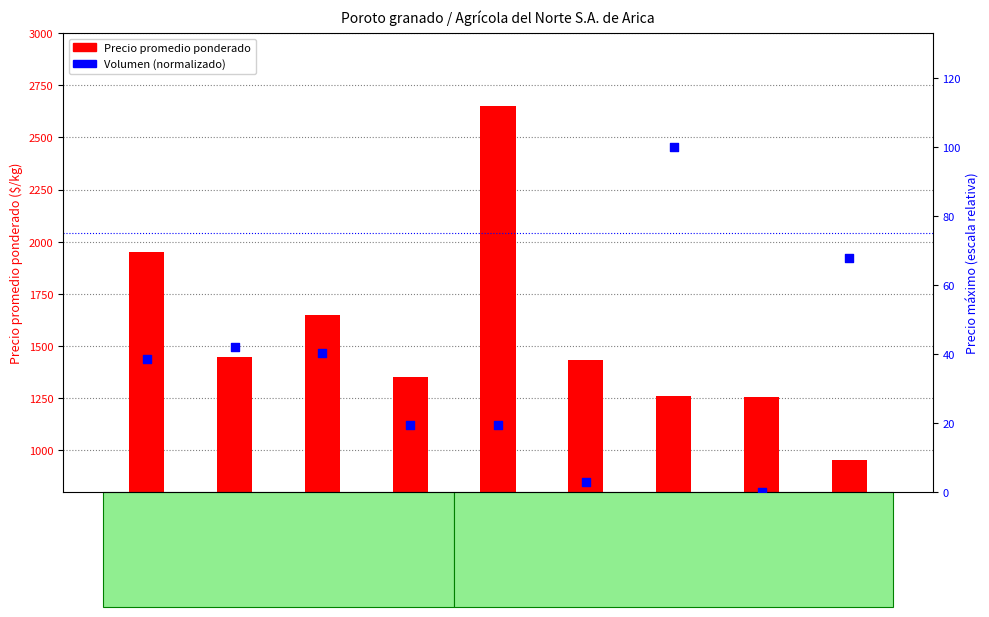

Which series has the widest spread of Y values?

Precio promedio ponderado